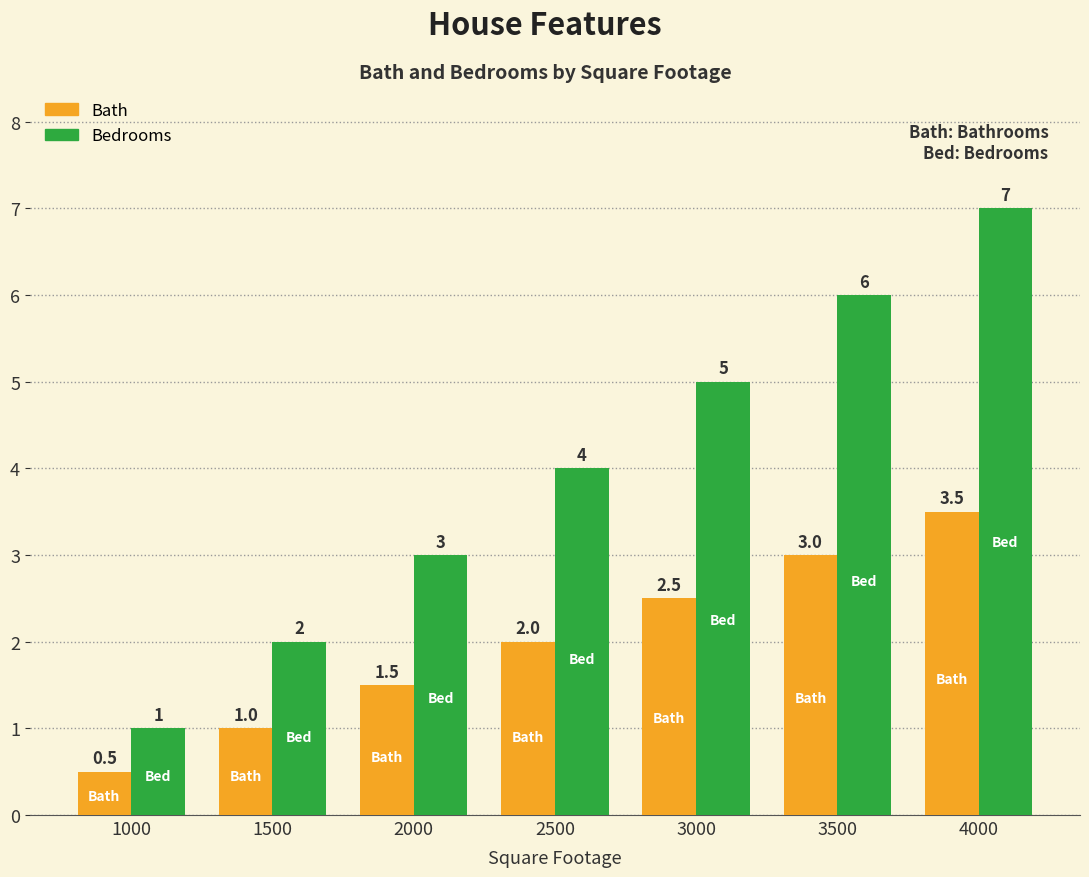

Is the value of Bedrooms at 3500 greater than the value of Bath at 2500?

Yes